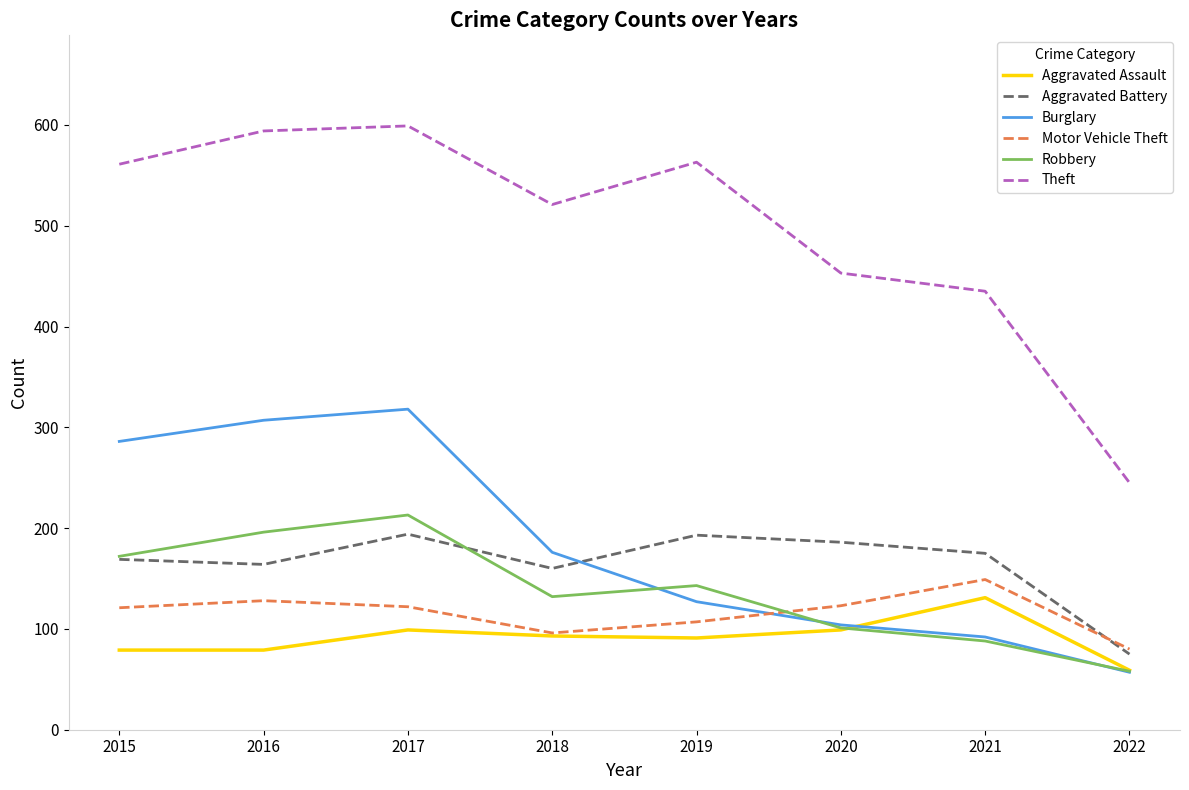

What is the greatest value displayed?

599